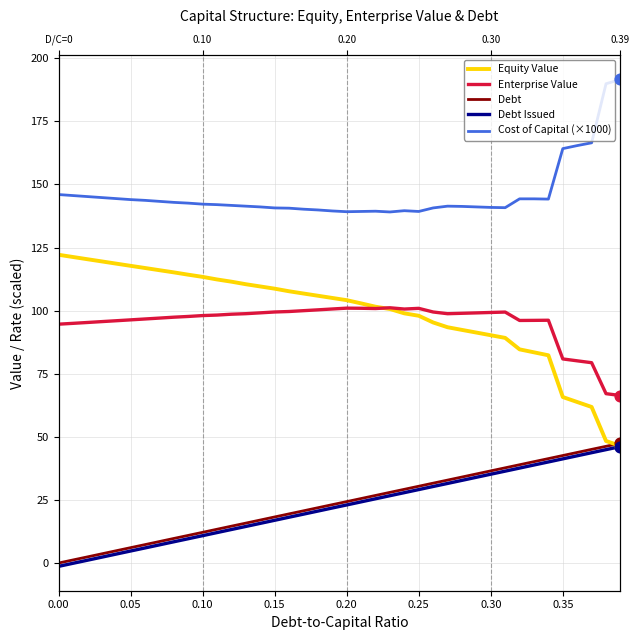

What are all the series names shown in the legend?

Equity Value, Enterprise Value, Debt, Debt Issued, Cost of Capital (×1000)